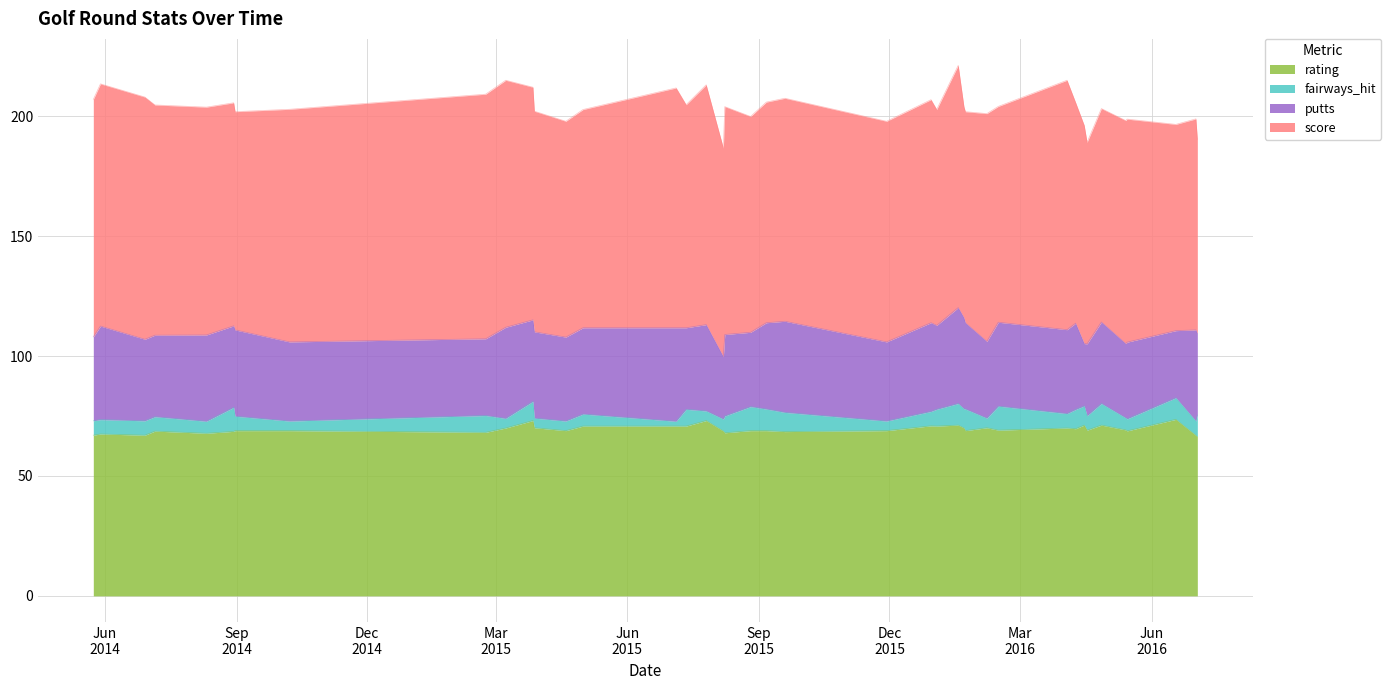

How many values in the putts series are below 35?

19